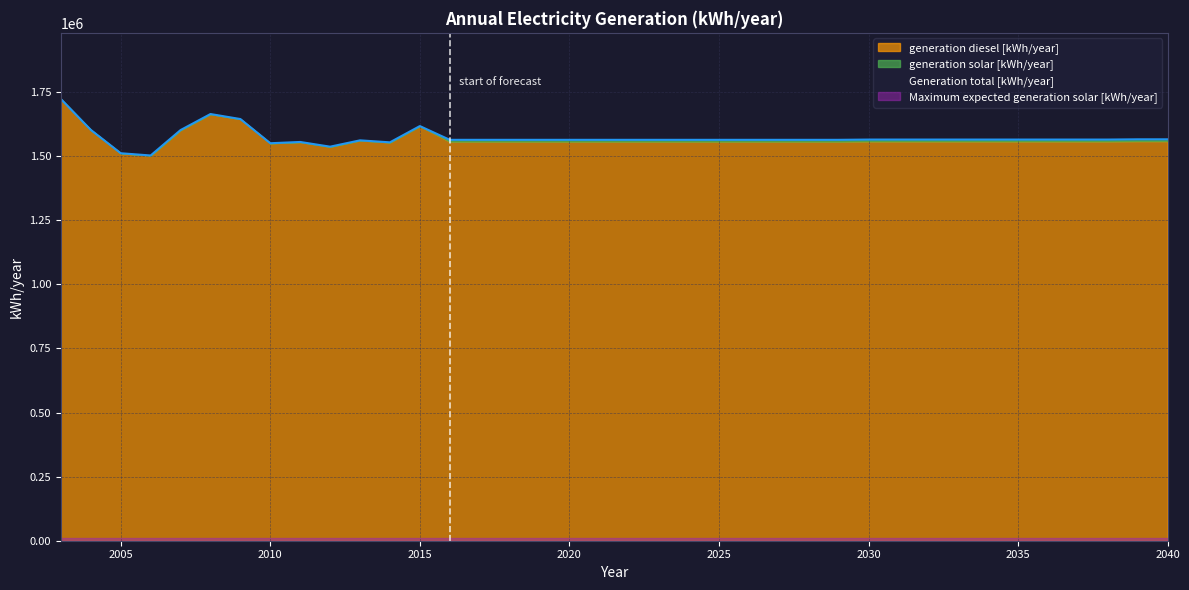

How many data points does each series have?

38